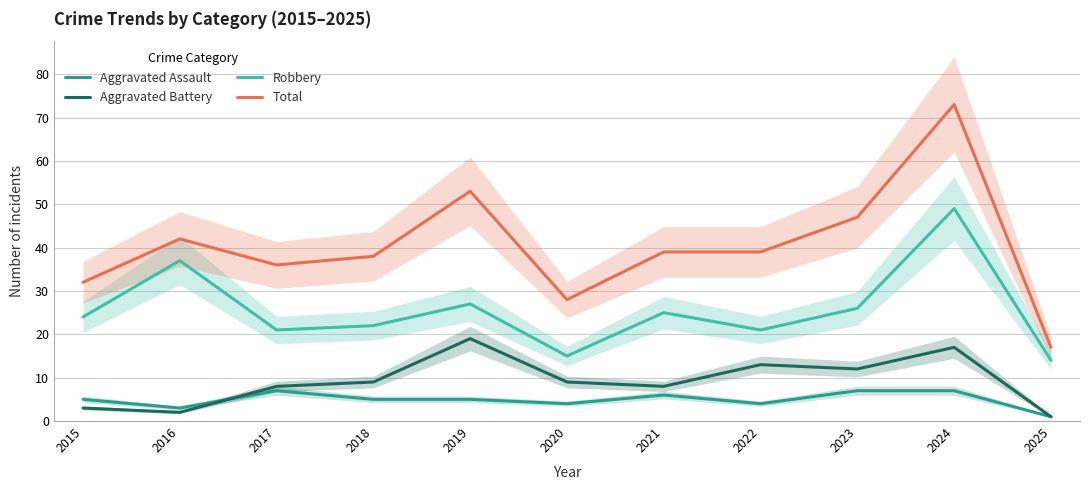

What are all the series names shown in the legend?

Aggravated Assault, Aggravated Battery, Robbery, Total